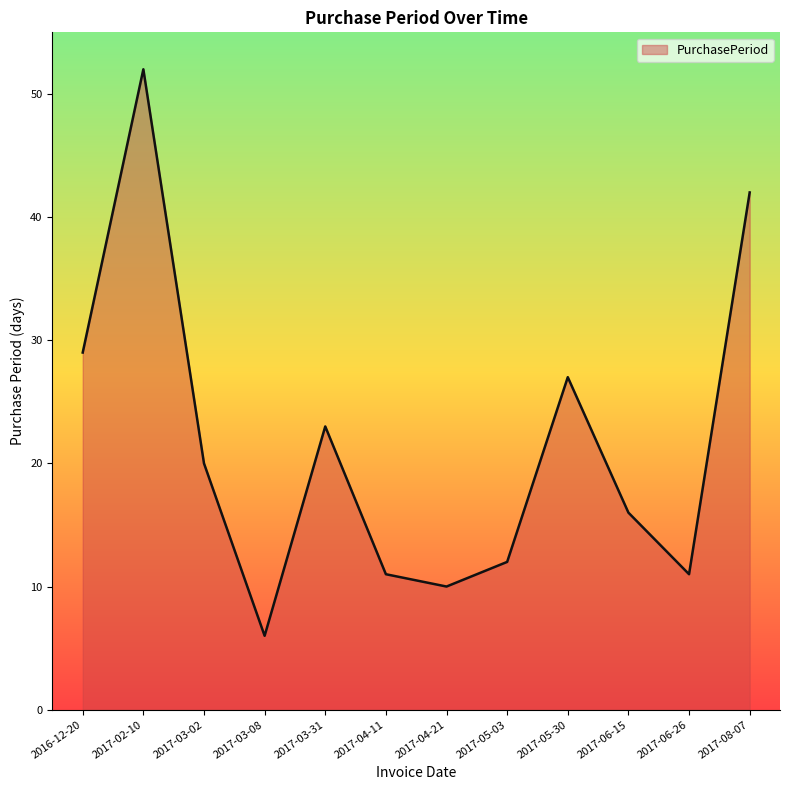

Is it true that the value at 2017-05-30 is 27?

True